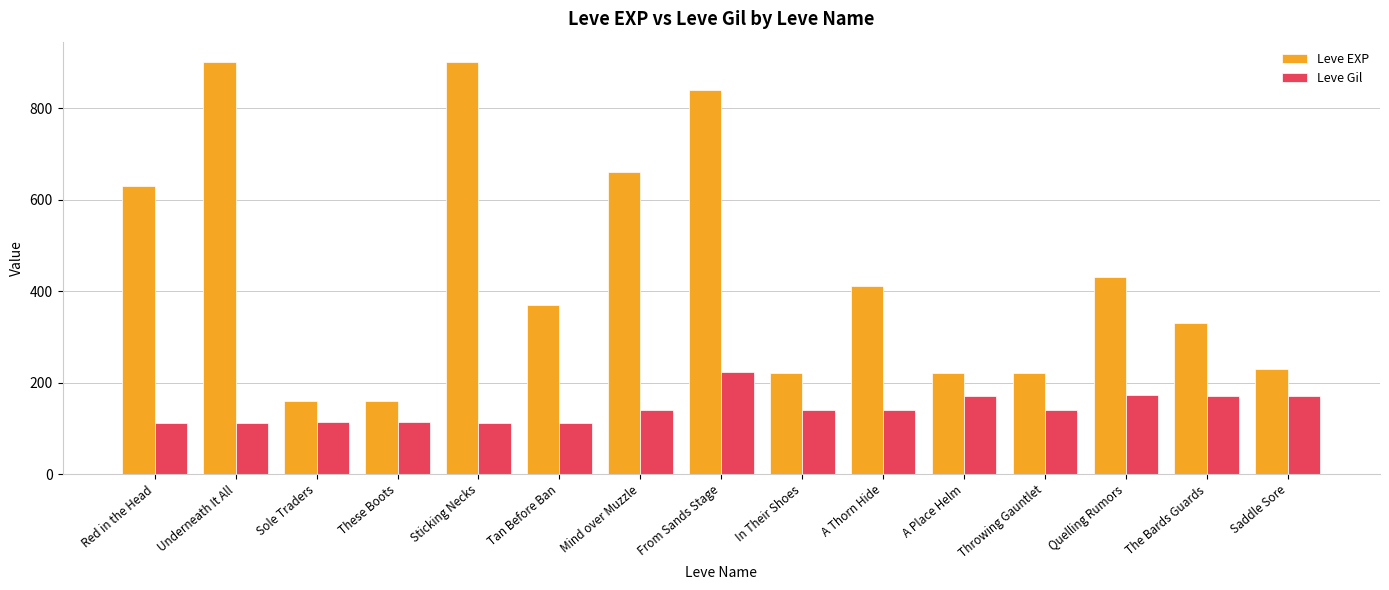

What is the difference between the second highest and second lowest values in the Leve Gil series?

60